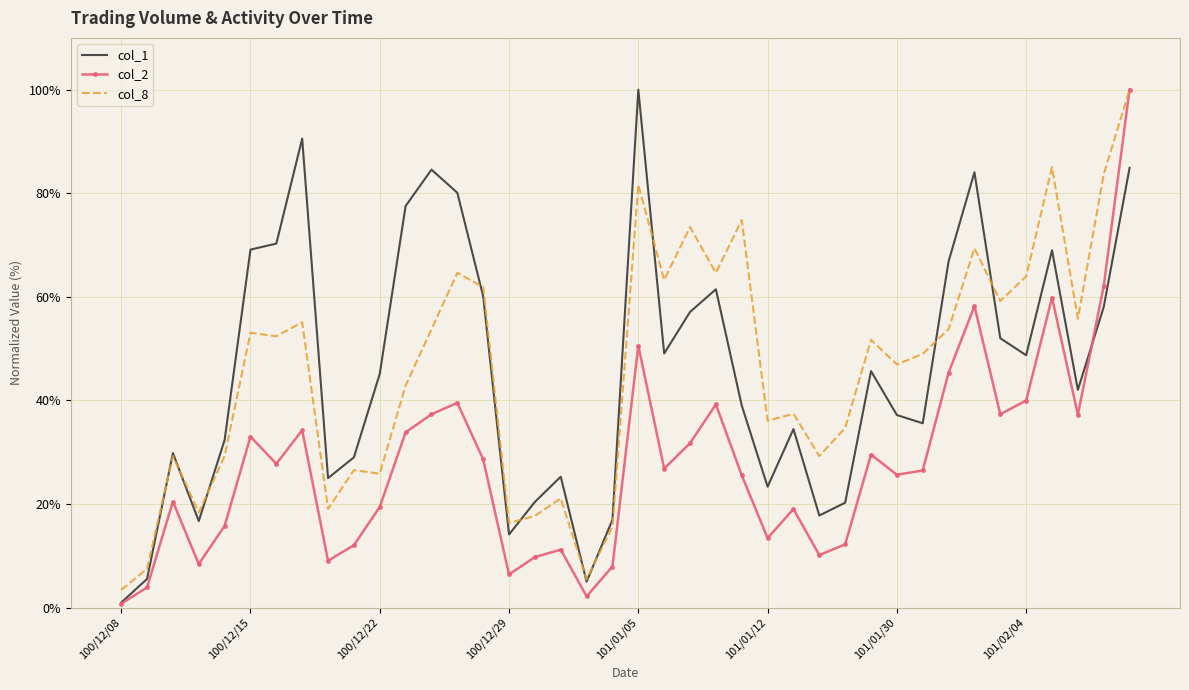

What is the greatest value displayed?

100.0